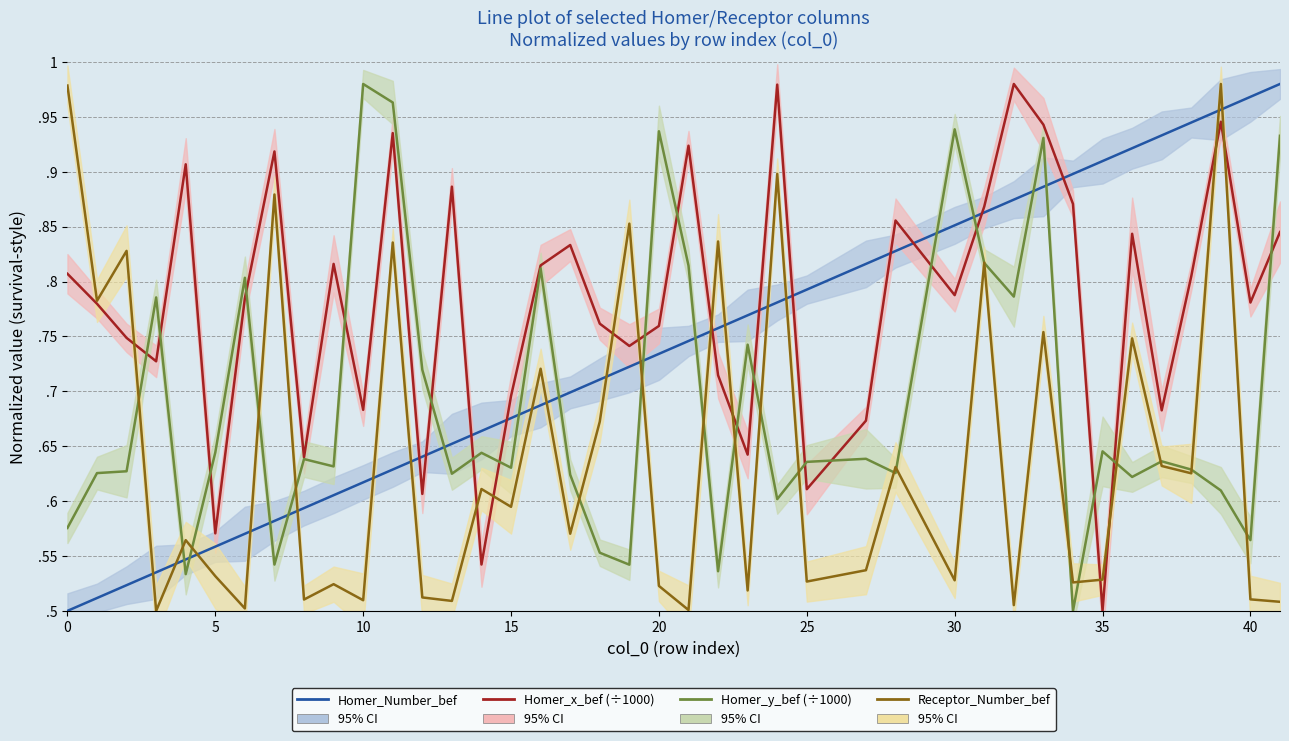

Which series has the largest range (max minus min)?

Homer_Number_bef